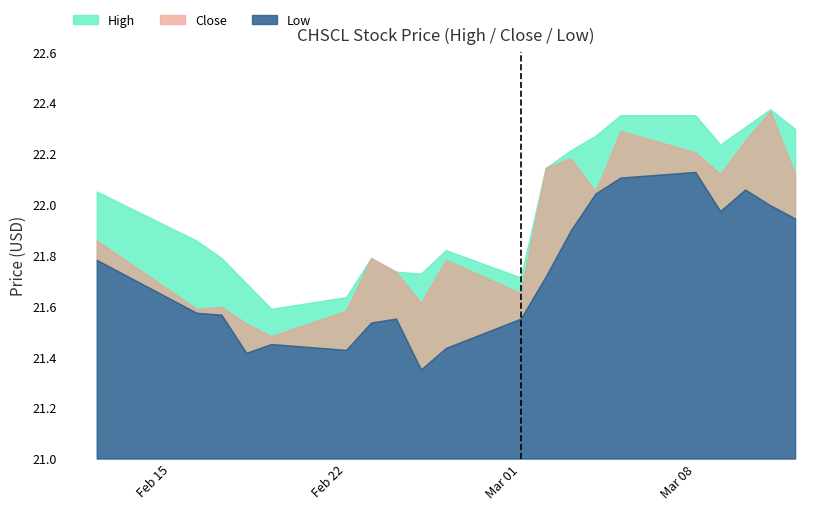

List the series in order of their overall mean, highest first.

High, Close, Low